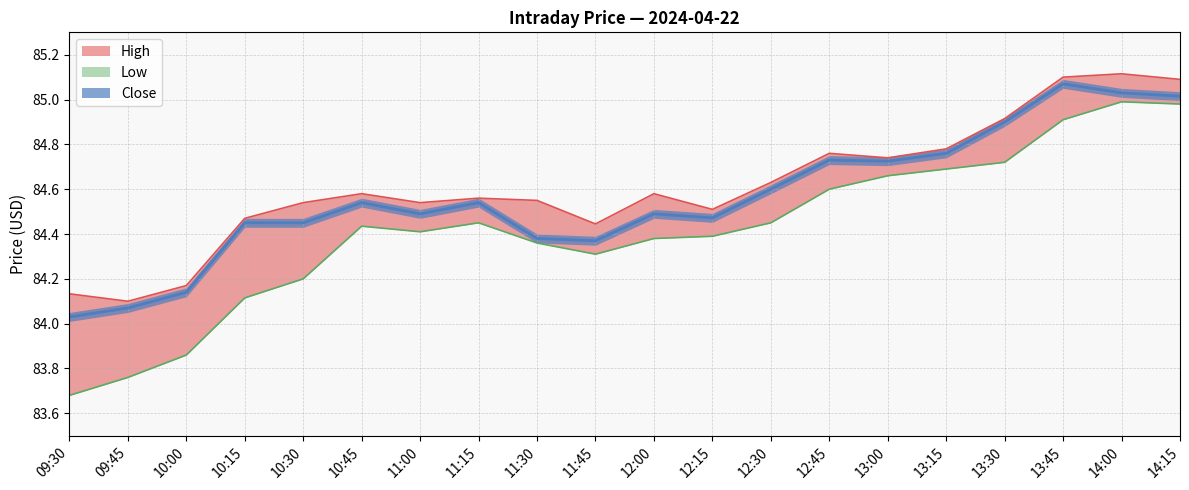

At which label does High reach its minimum?

09:45